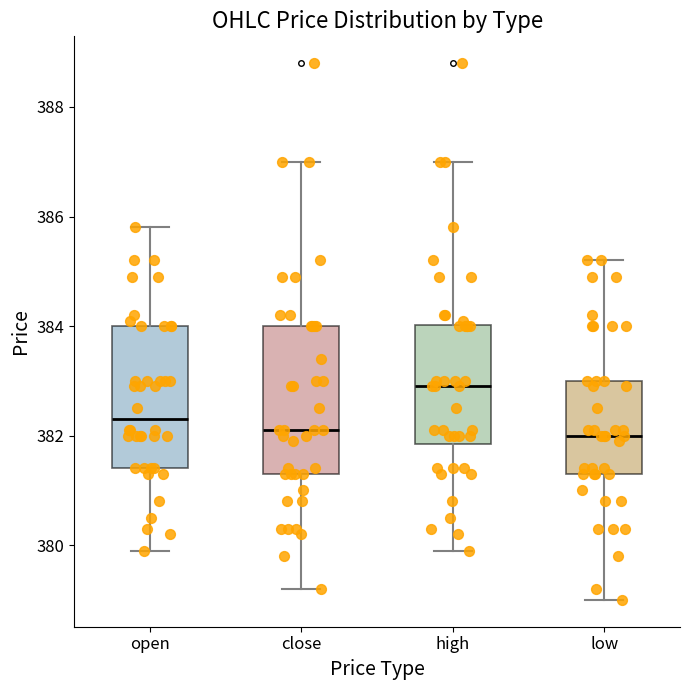

Where is the upper edge of the box for close on the y-axis? The values are not printed on the chart, so give them approximately, as read against the axis.

384.0